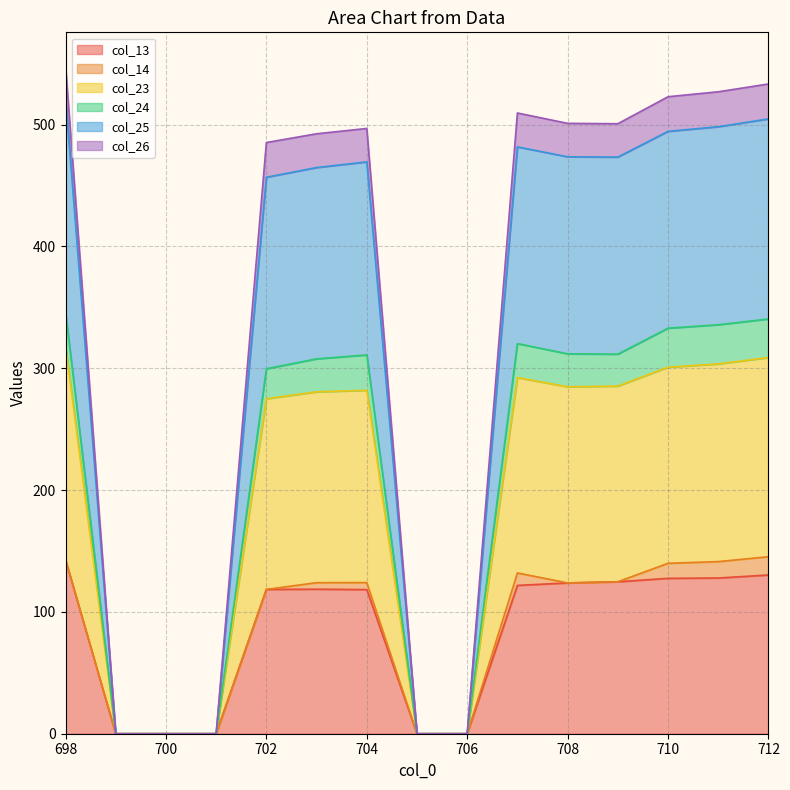

How many interior local valleys does the col_23 series have?

1